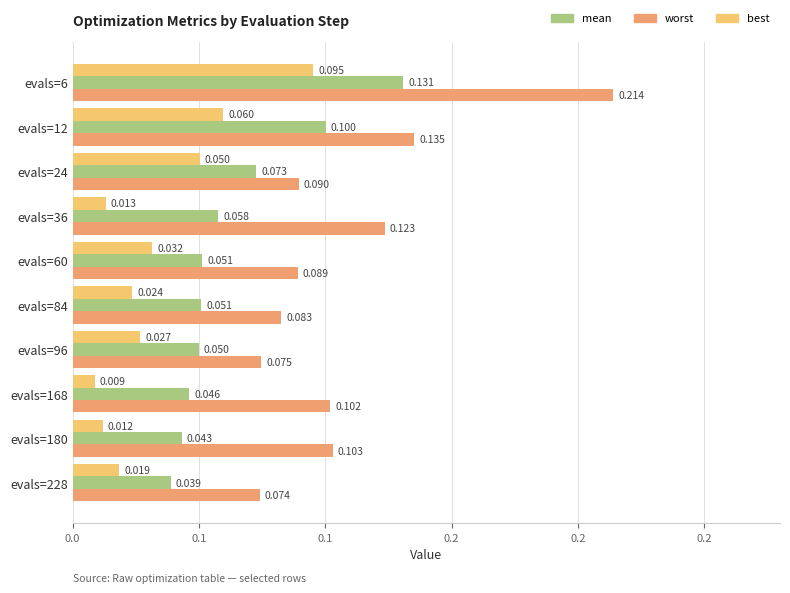

What are all the series names shown in the legend?

mean, worst, best